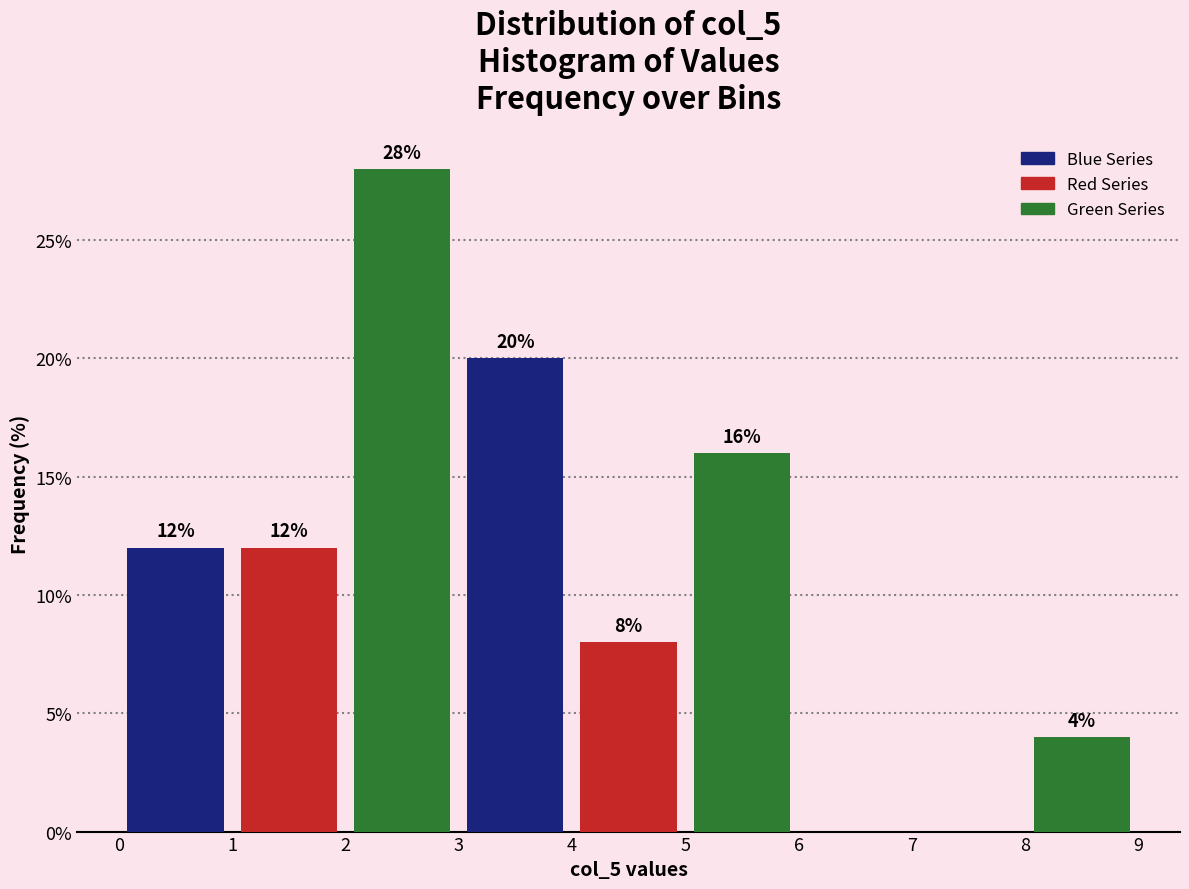

Over which range of the x-axis is the bar tallest?

2 to 3